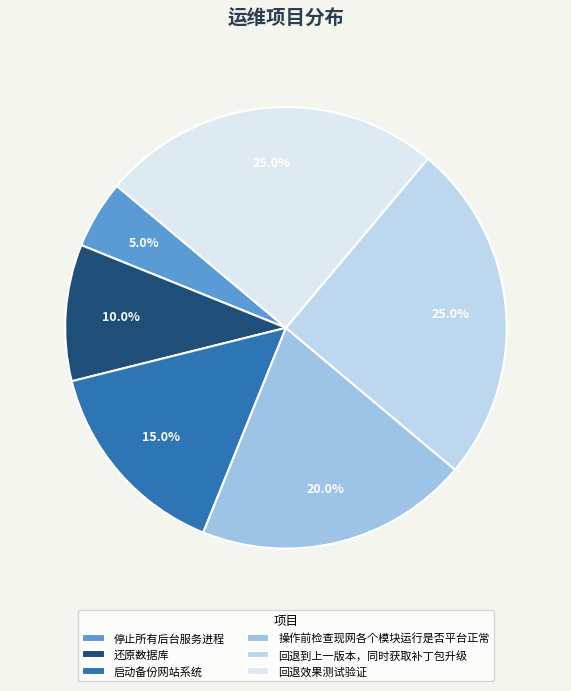

To the nearest percent, what is the difference between the 回退到上一版本，同时获取补丁包升级 and 启动备份网站系统 slice percentages?

10%